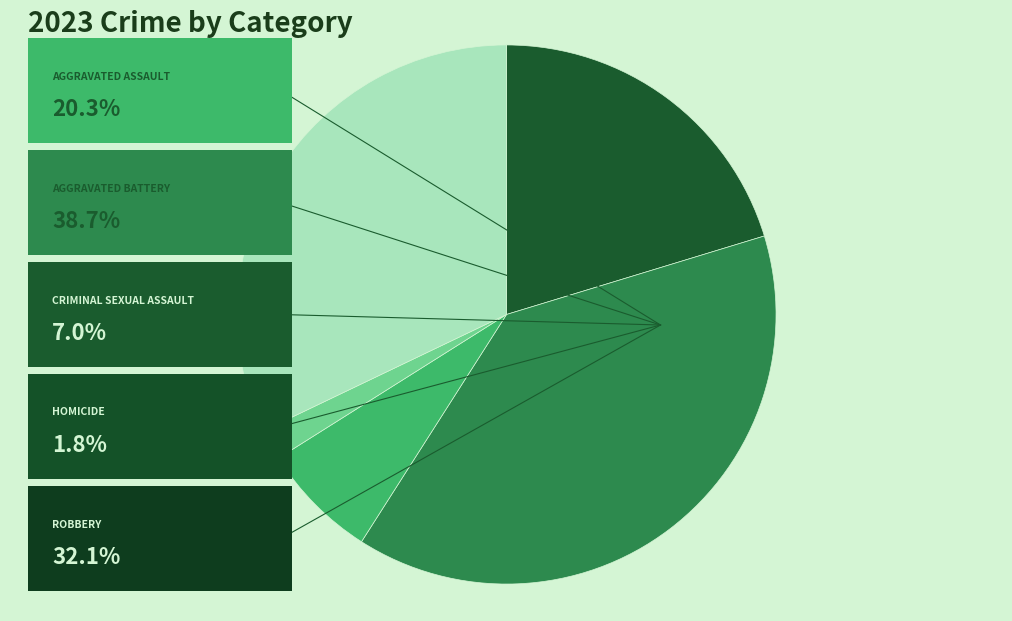

Does any single category account for the majority?

No